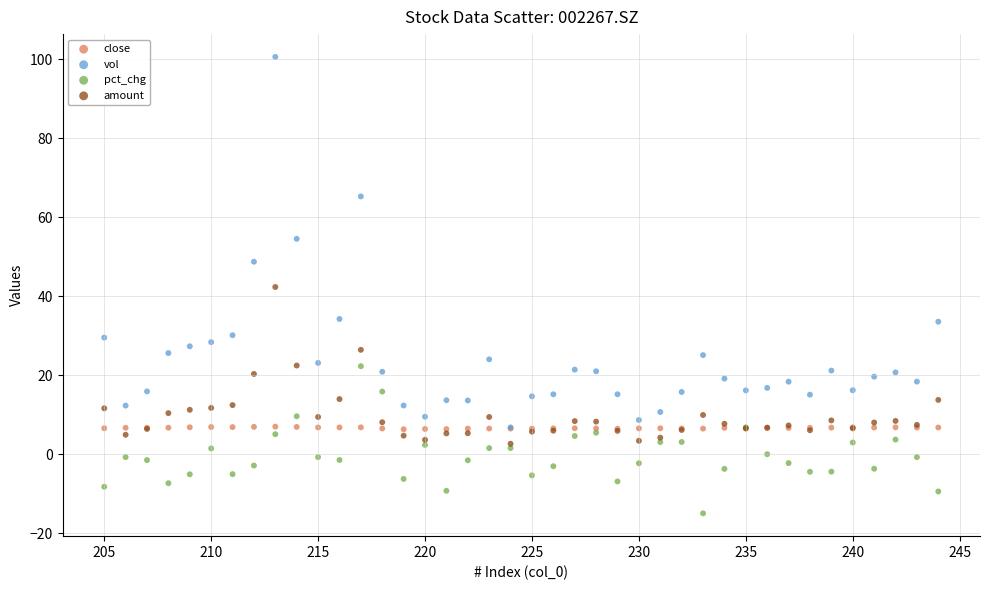

In the vol series, what Y value is closest to 53?

54.5